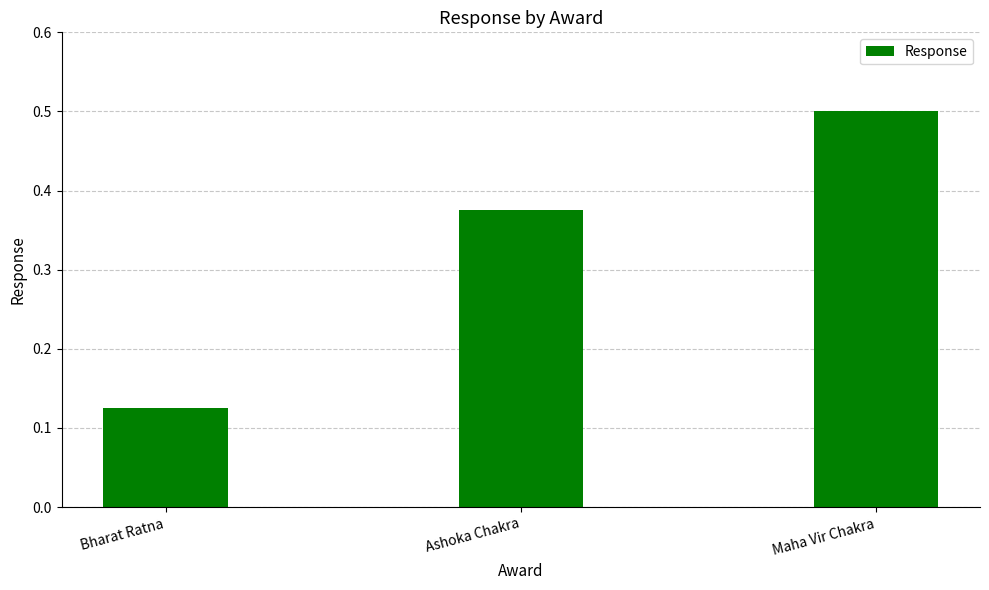

Between Maha Vir Chakra and Ashoka Chakra, which is larger?

Maha Vir Chakra